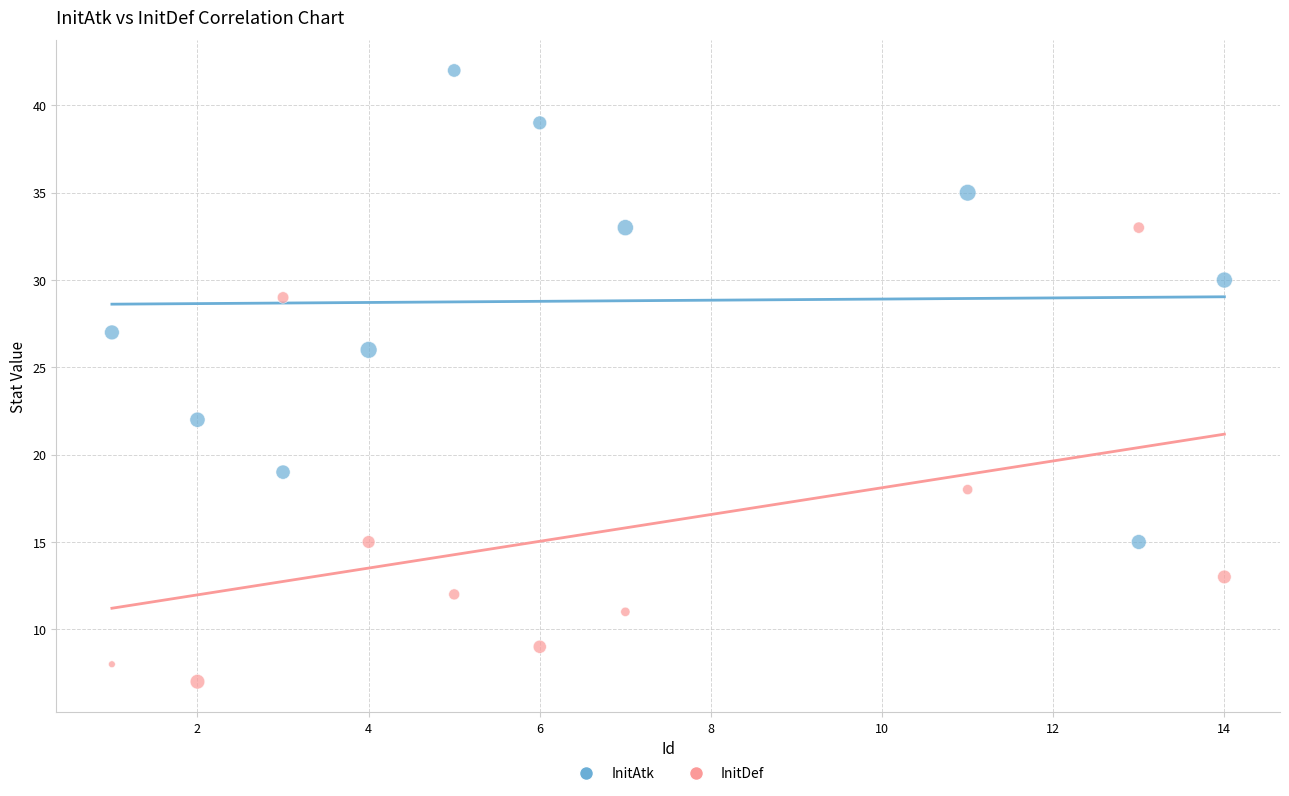

Across all data points, what is the range of X values (max minus min)?

13